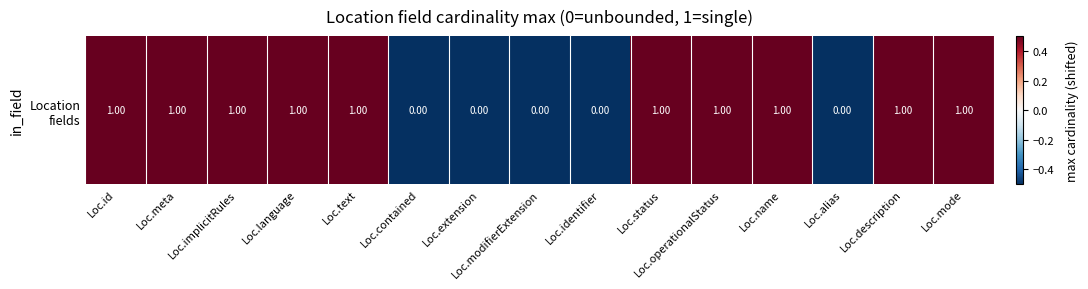

Is it true that the value at Loc.id is 0.8?

False